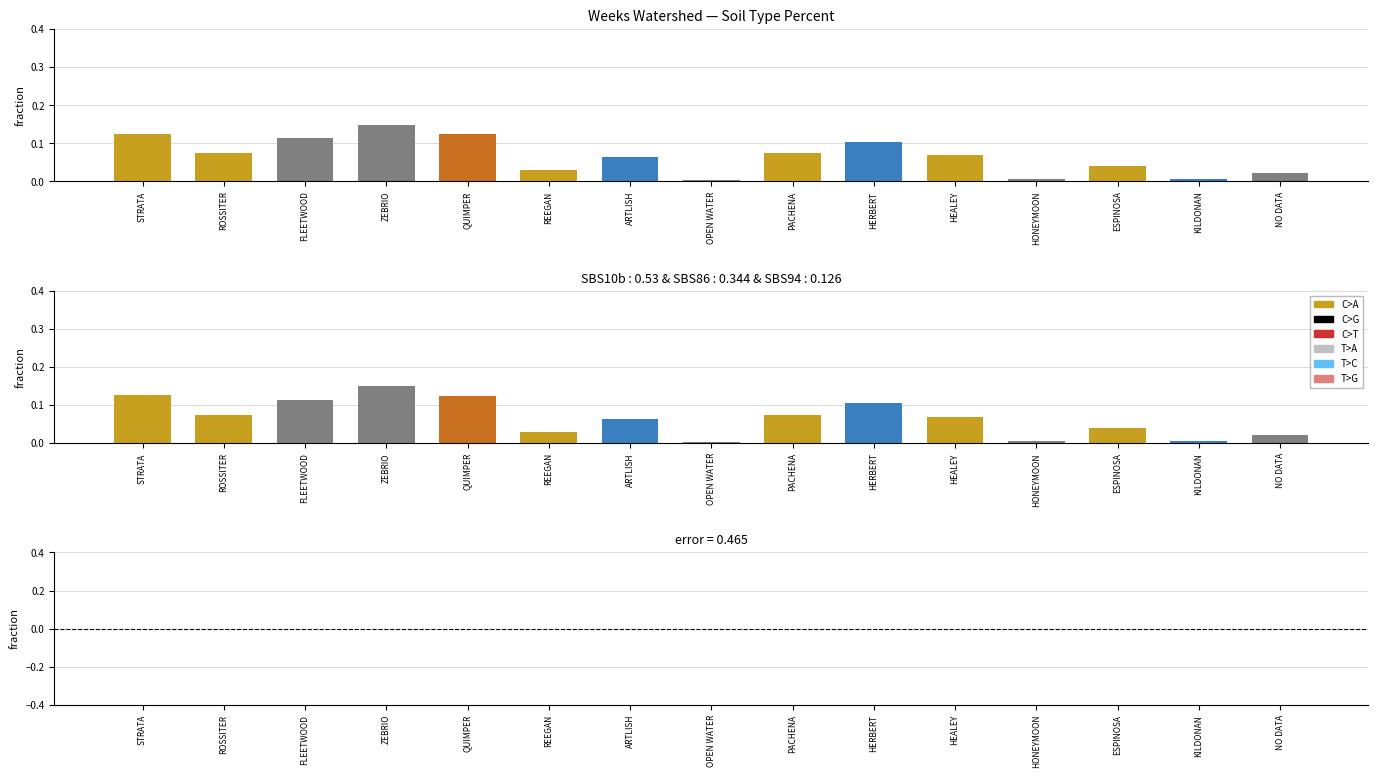

Reading left to right, list all the values displayed in this chart.

0.1	0.1	0.1	0.1	0.1	0.0	0.1	0.0	0.1	0.1	0.1	0.0	0.0	0.0	0.0